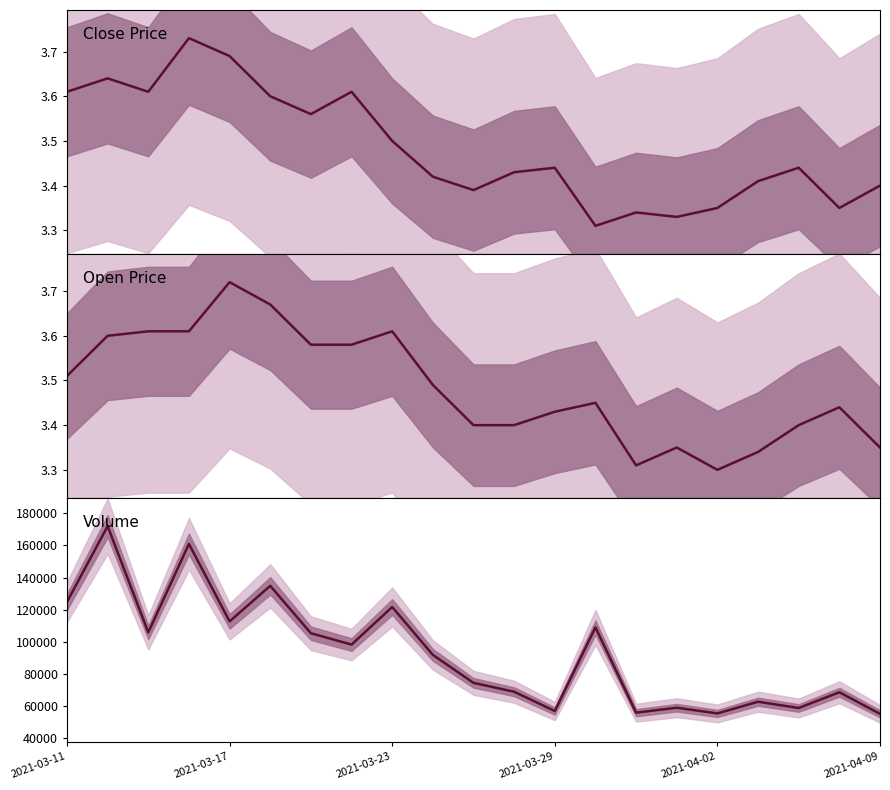

Is this an area chart (filled region under the line)?

No